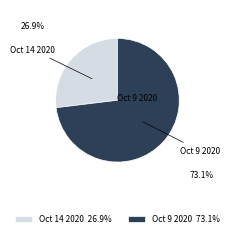

Combined, do Oct 9 2020 73.1% and Oct 14 2020 26.9% account for over 50%?

Yes